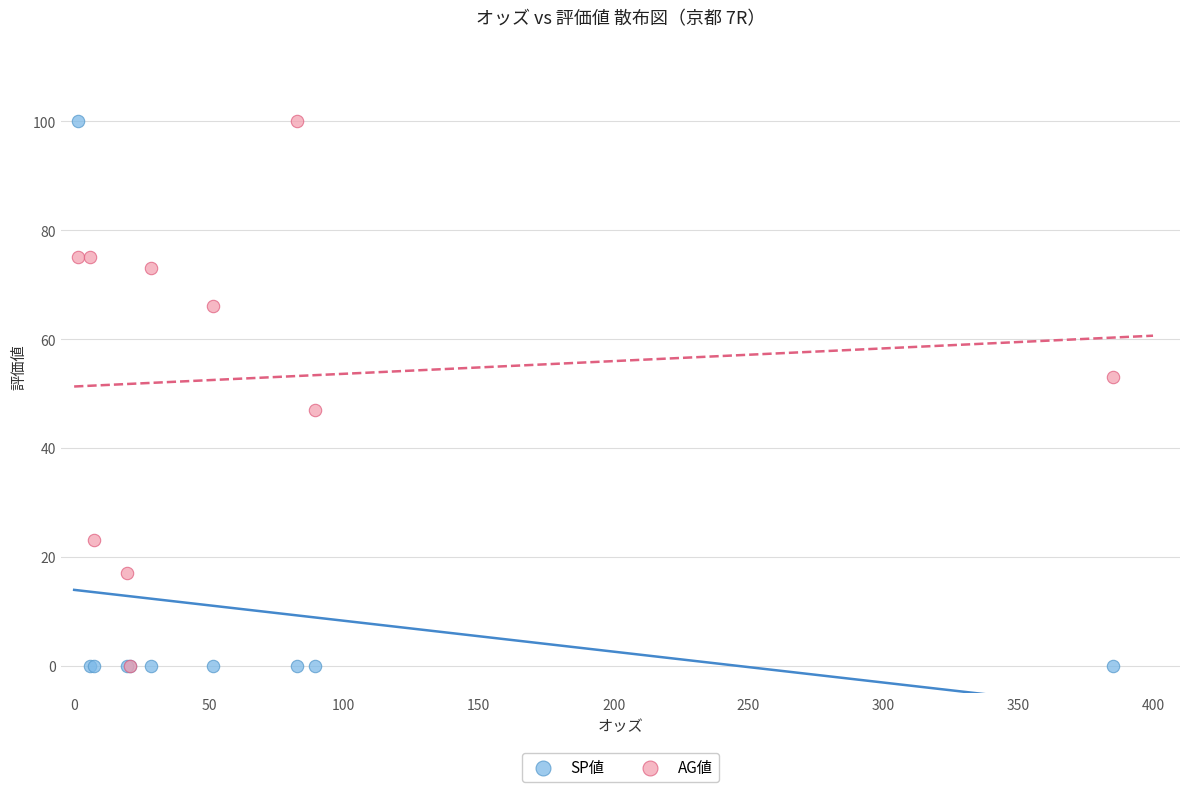

What are all the series names shown in the legend?

SP値, AG値